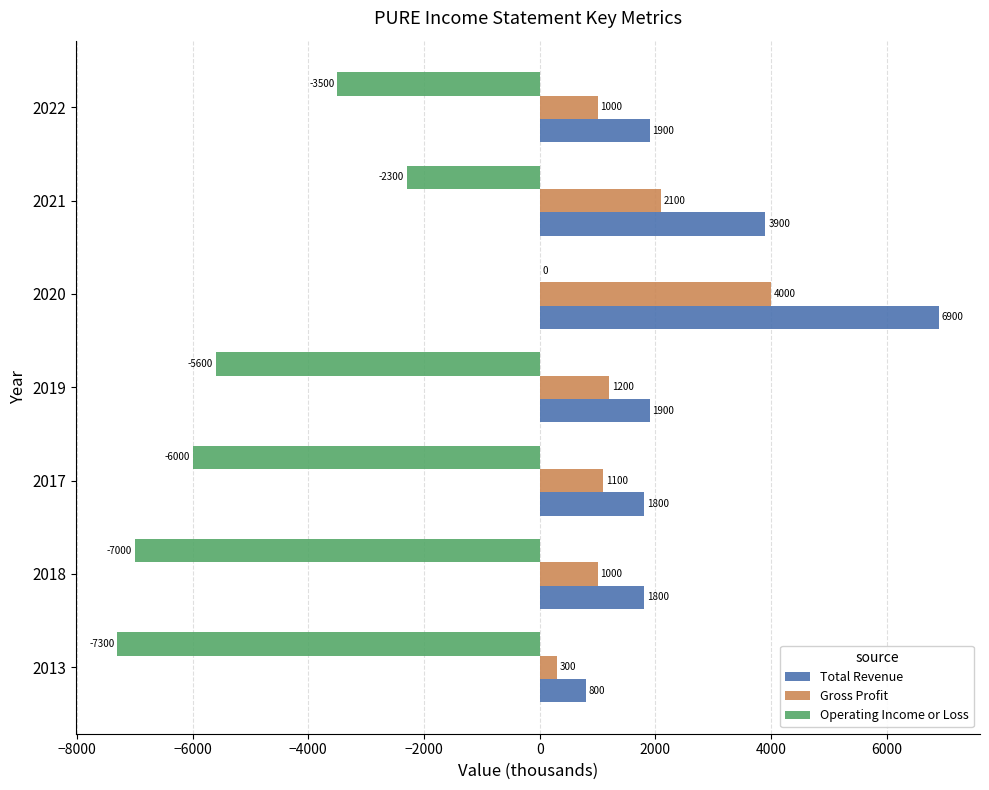

What is the approximate value of Gross Profit at 2019?

1200